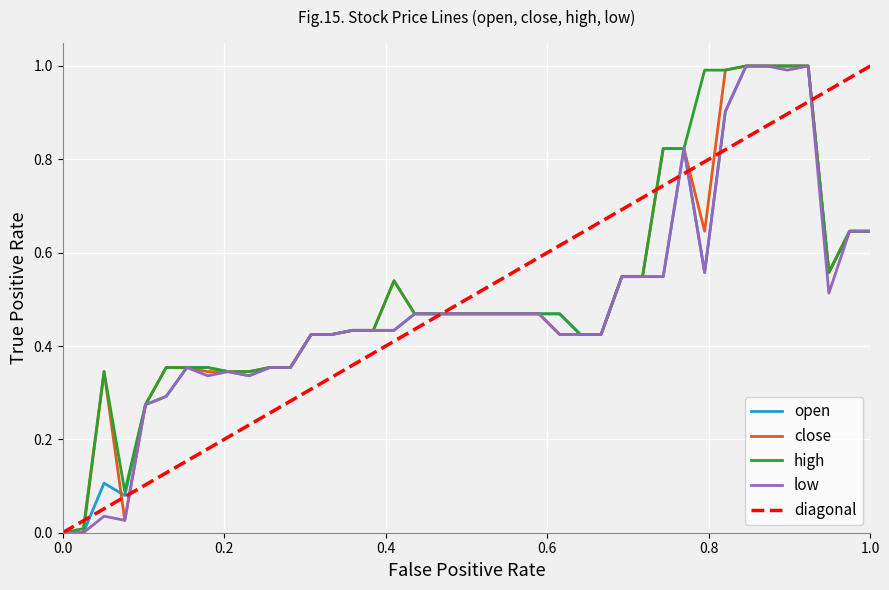

What is the greatest value displayed?

1.0